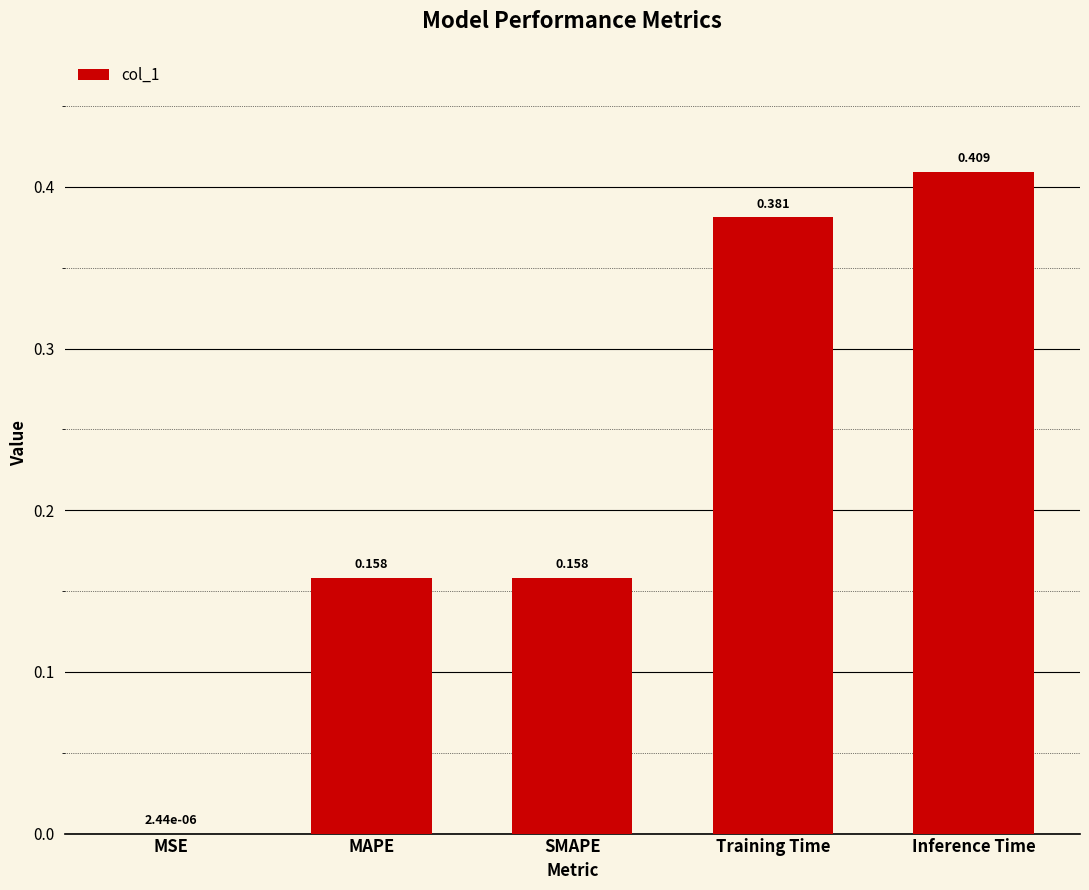

Which label corresponds to the largest value in the chart?

Inference Time